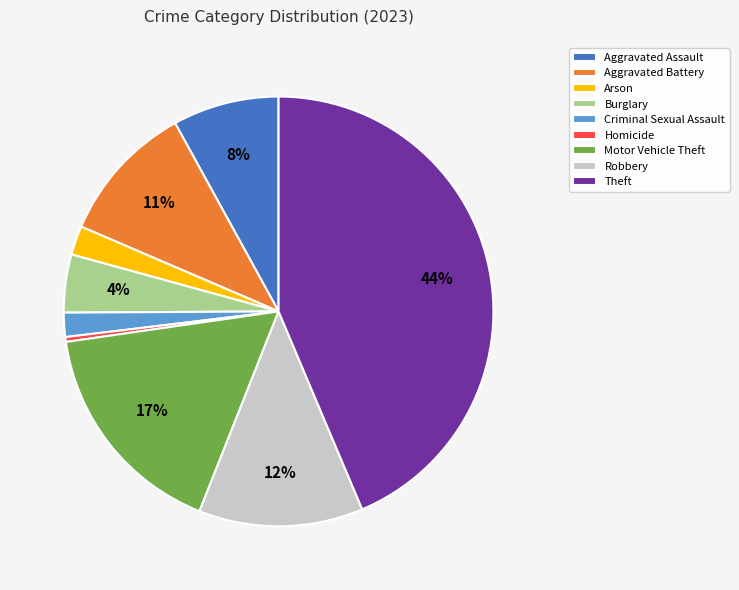

The Burglary slice represents 16% of the pie. True or false?

False